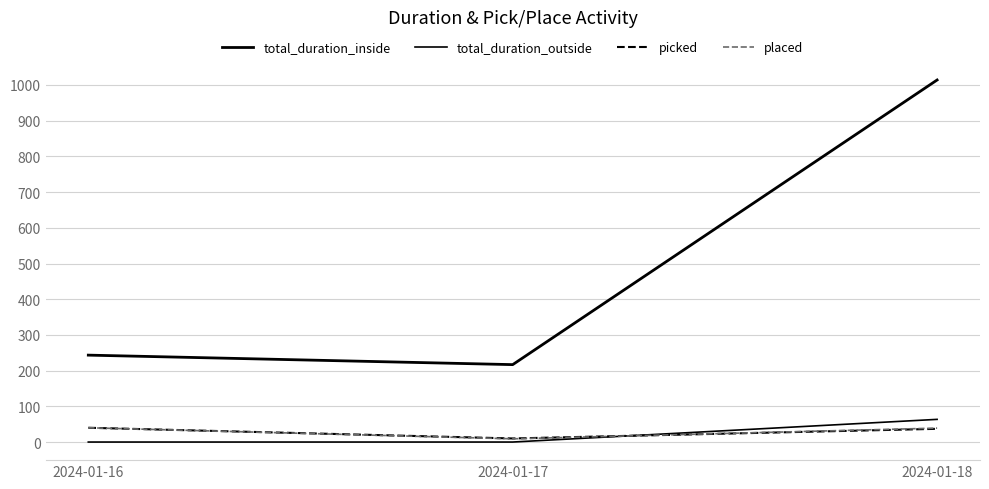

Does the chart have visible grid lines?

Yes